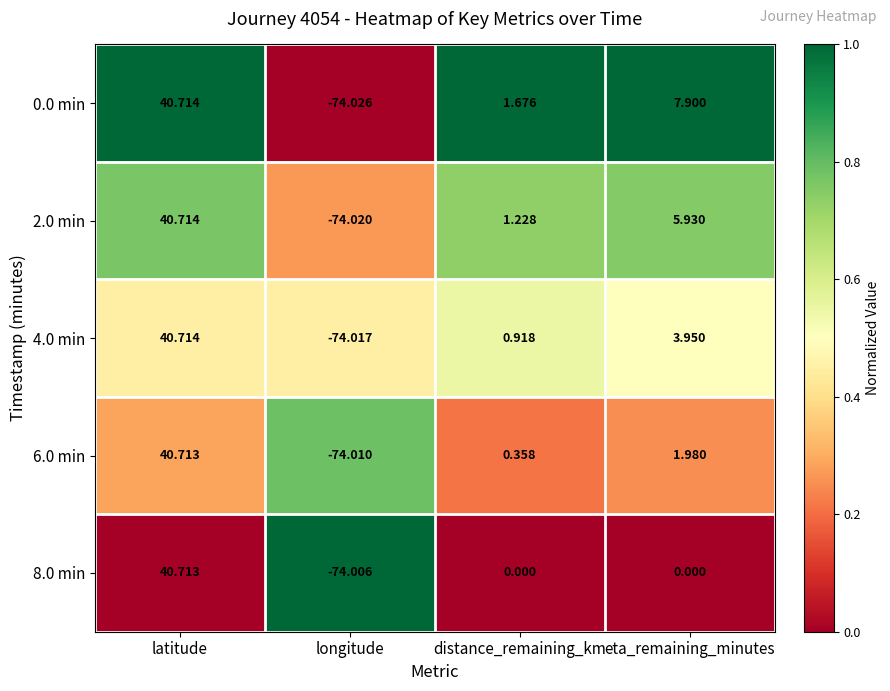

At which label is 2.0 min closest to -16?

distance_remaining_km